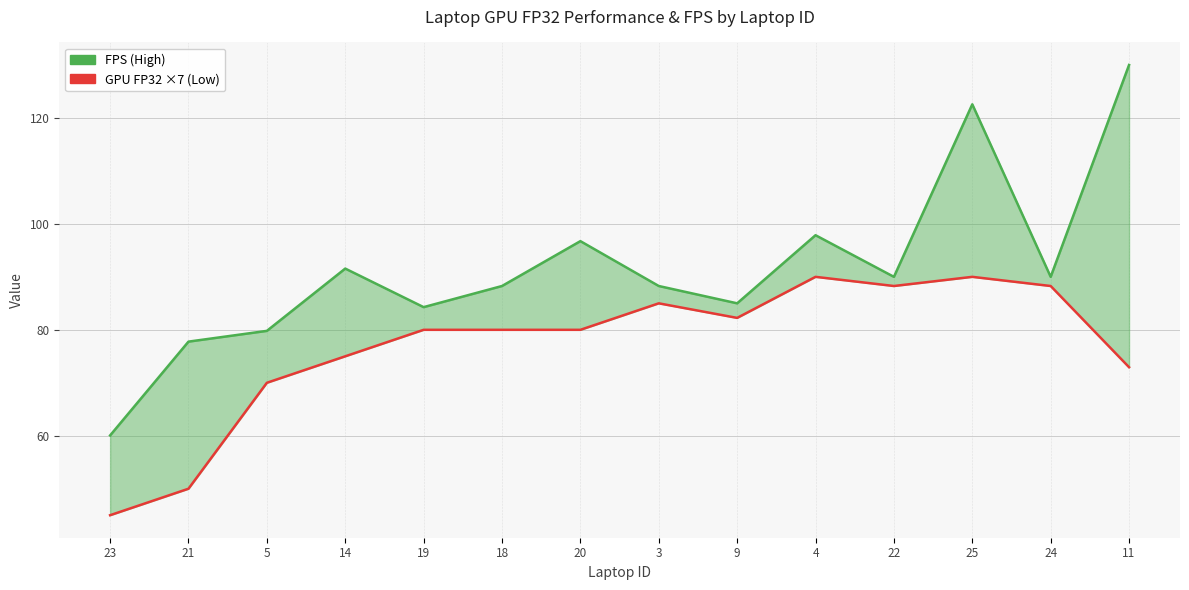

Reading right to left, extract all data points from this chart.

FPS (High): 11=130.0	24=90.0	25=122.6	22=90.0	4=97.9	9=85.0	3=88.3	20=96.7	18=88.3	19=84.3	14=91.6	5=79.8	21=77.8	23=60.1
GPU FP32 ×7 (Low): 11=72.9	24=88.3	25=90.0	22=88.3	4=90.0	9=82.2	3=85.0	20=80.0	18=80.0	19=80.0	14=75.0	5=70.0	21=50.0	23=45.0